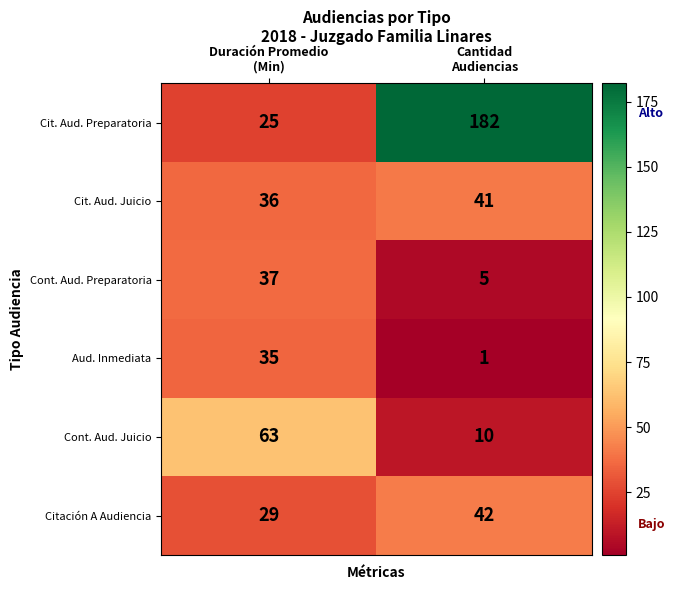

What is the smallest value displayed?

1